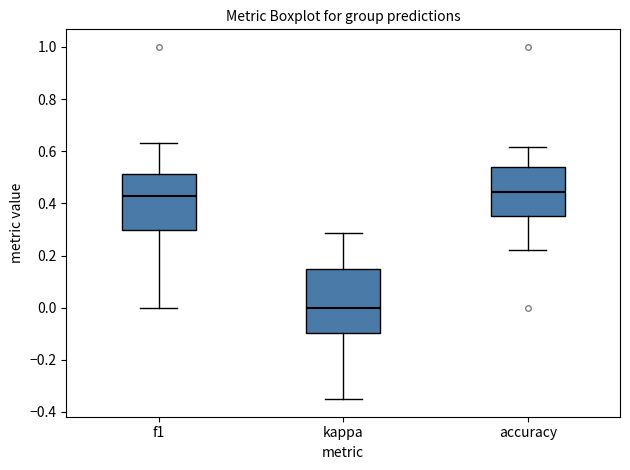

Reading left to right, read every box against the y-axis: the position of its median line, the range the box covers, and the ends of its whiskers. The values are not printed on the chart, so give them approximately, as read against the axis.

f1: median 0.42, box 0.30 to 0.52, whiskers 0.00 to 0.64
kappa: median 0.00, box -0.10 to 0.14, whiskers -0.36 to 0.28
accuracy: median 0.44, box 0.36 to 0.54, whiskers 0.22 to 0.62